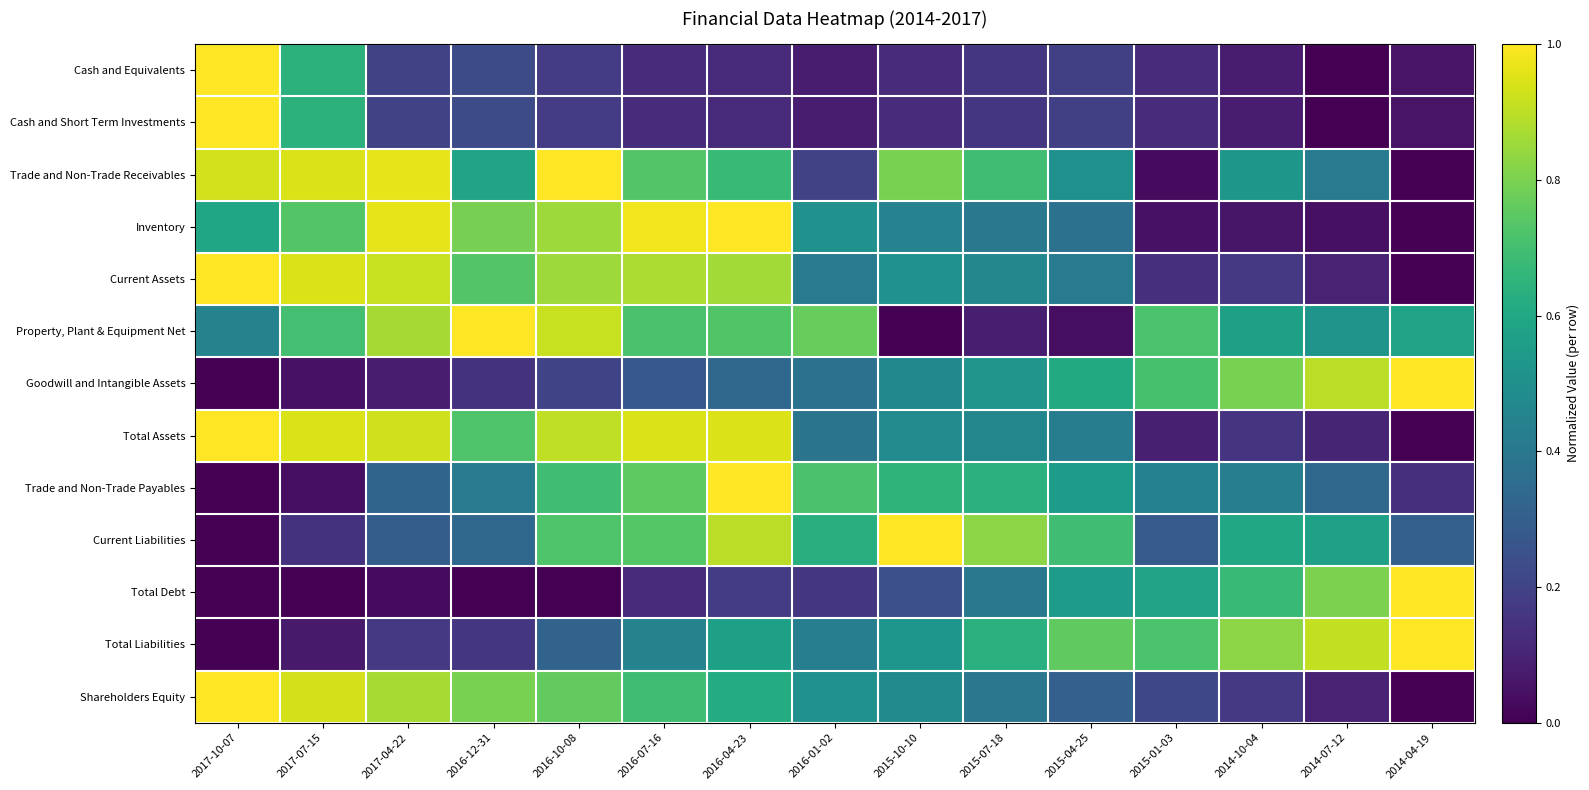

Rank the series at 2016-04-23 from lowest to highest value.

Cash and Equivalents, Cash and Short Term Investments, Total Debt, Goodwill and Intangible Assets, Total Liabilities, Shareholders Equity, Trade and Non-Trade Receivables, Property, Plant & Equipment Net, Current Assets, Current Liabilities, Total Assets, Inventory, Trade and Non-Trade Payables